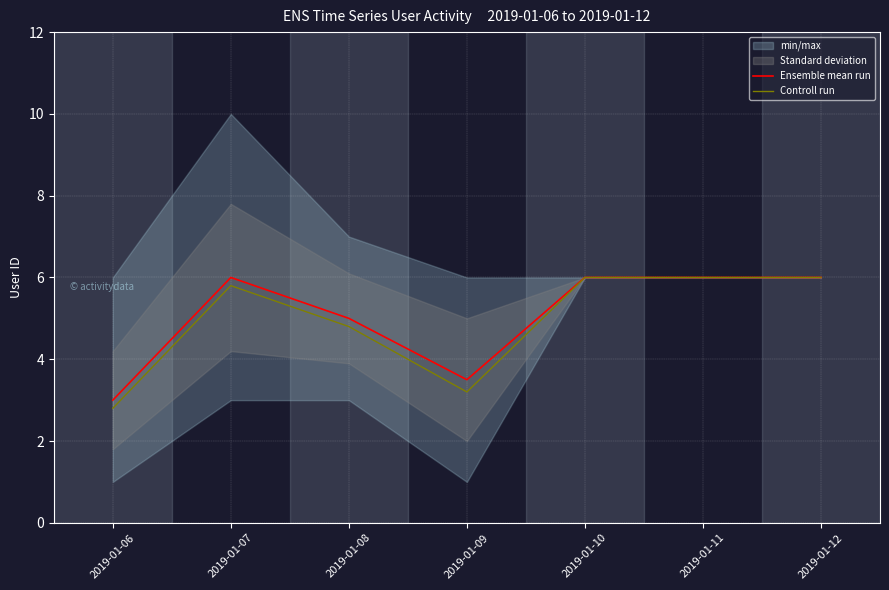

What is the value of the Ensemble mean run point at the 1st from the left?

3.0